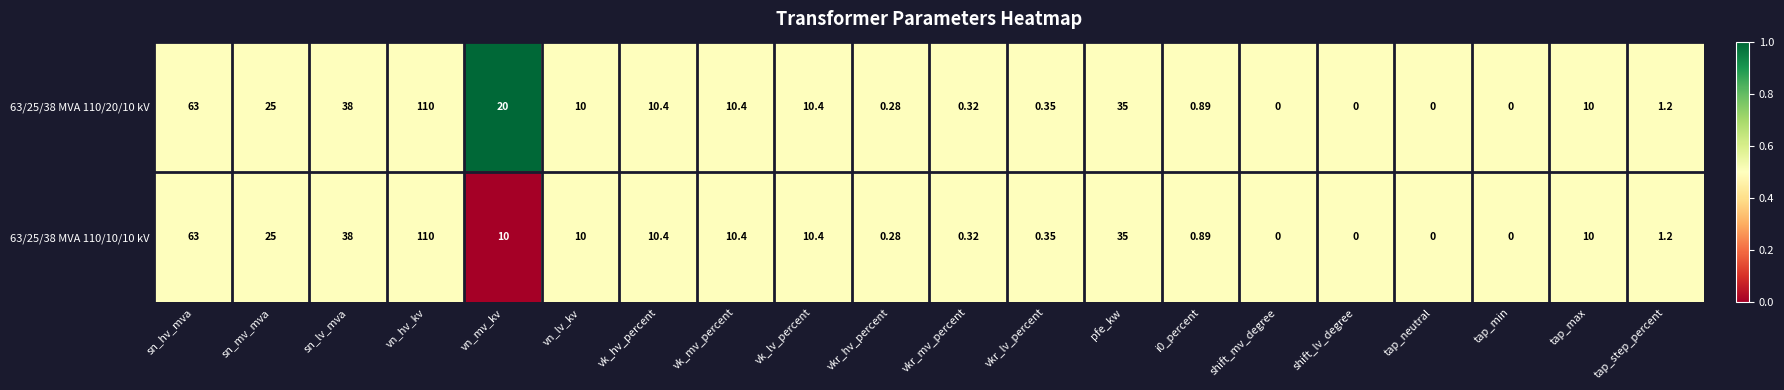

Which label corresponds to the largest value in the chart?

vn_hv_kv